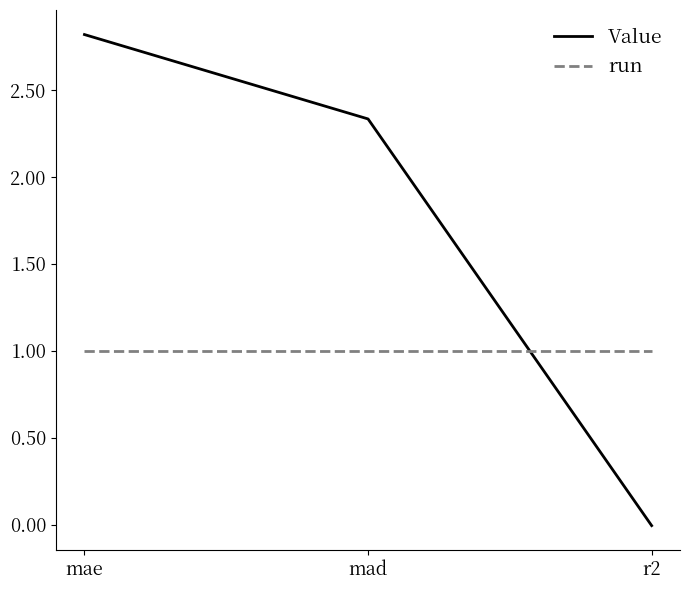

Between mae and r2, which series saw the biggest shift?

Value